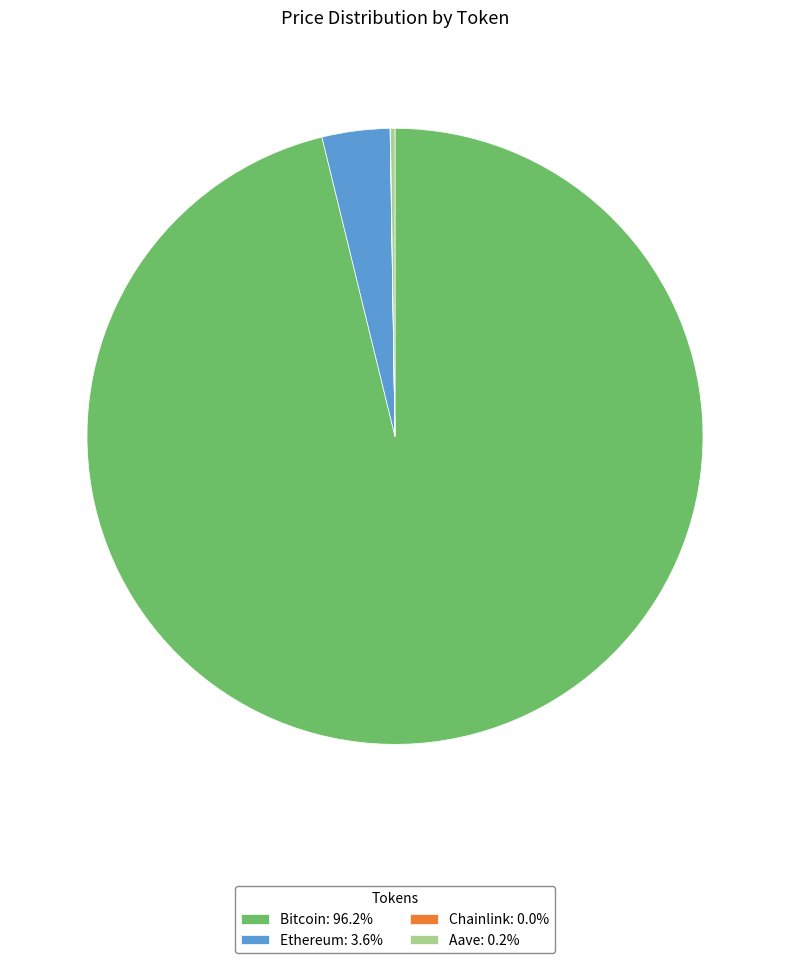

Does any single category account for the majority?

Yes